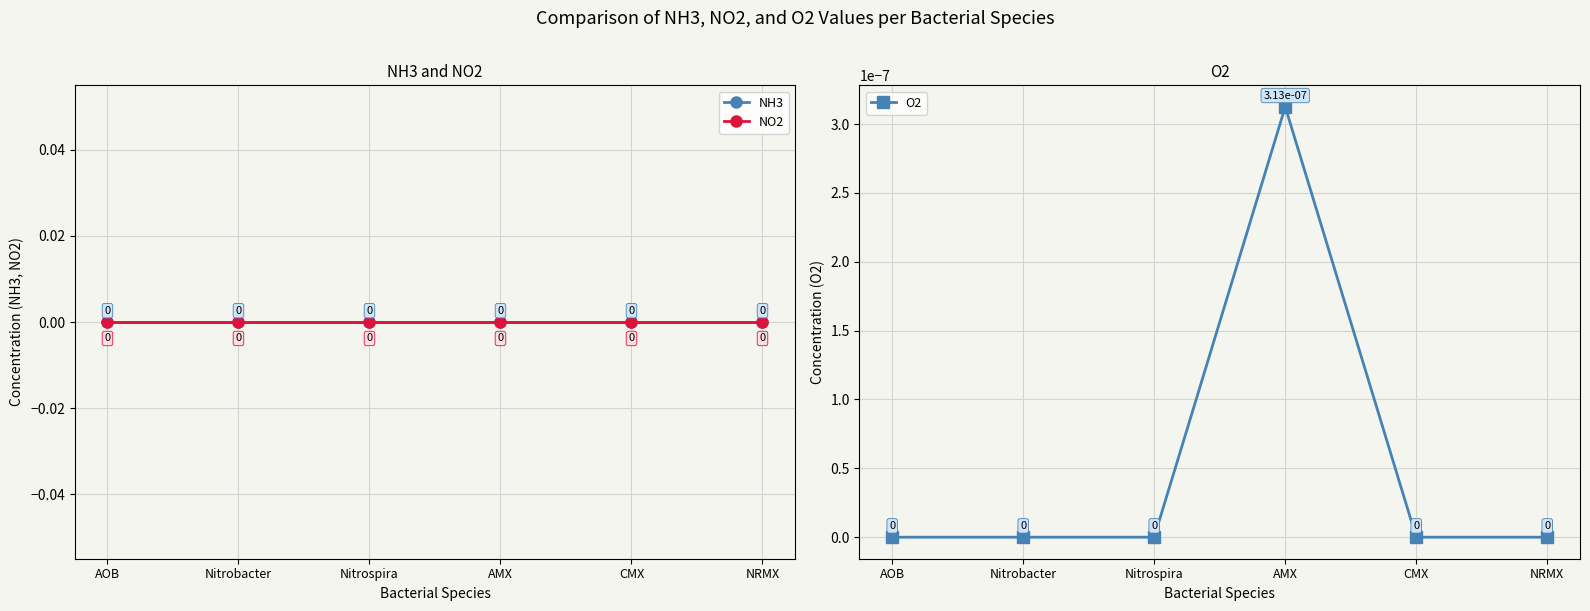

True or false: NO2 and NH3 intersect in this chart.

False